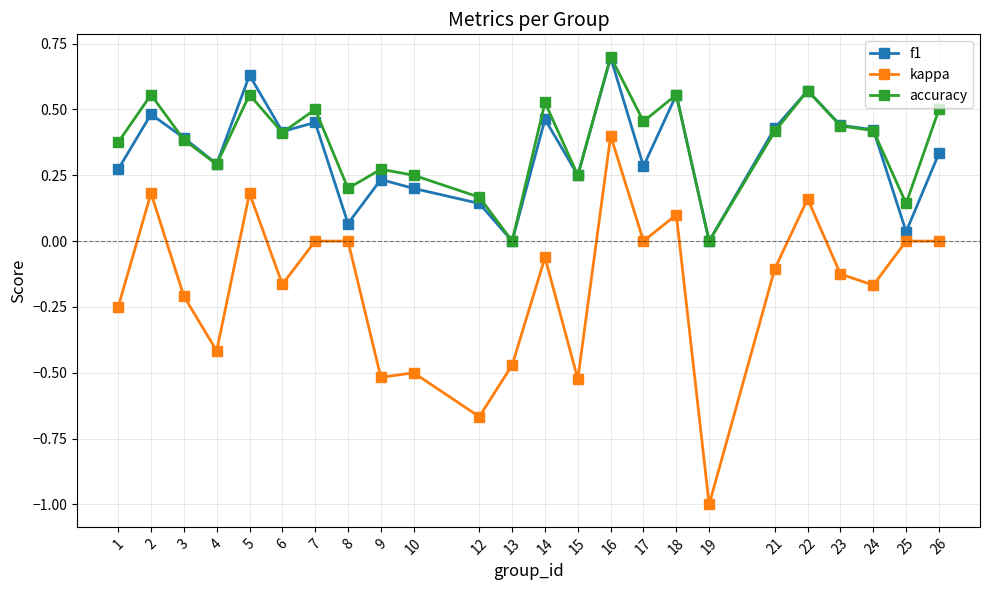

How many categories are shown in the chart?

24